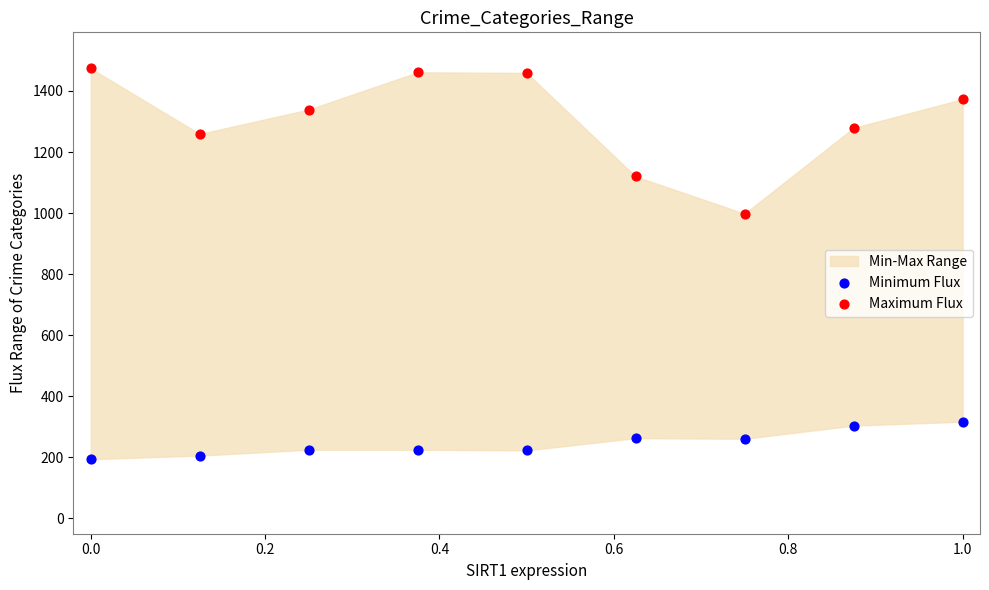

Which series reaches the maximum Y coordinate?

Maximum Flux